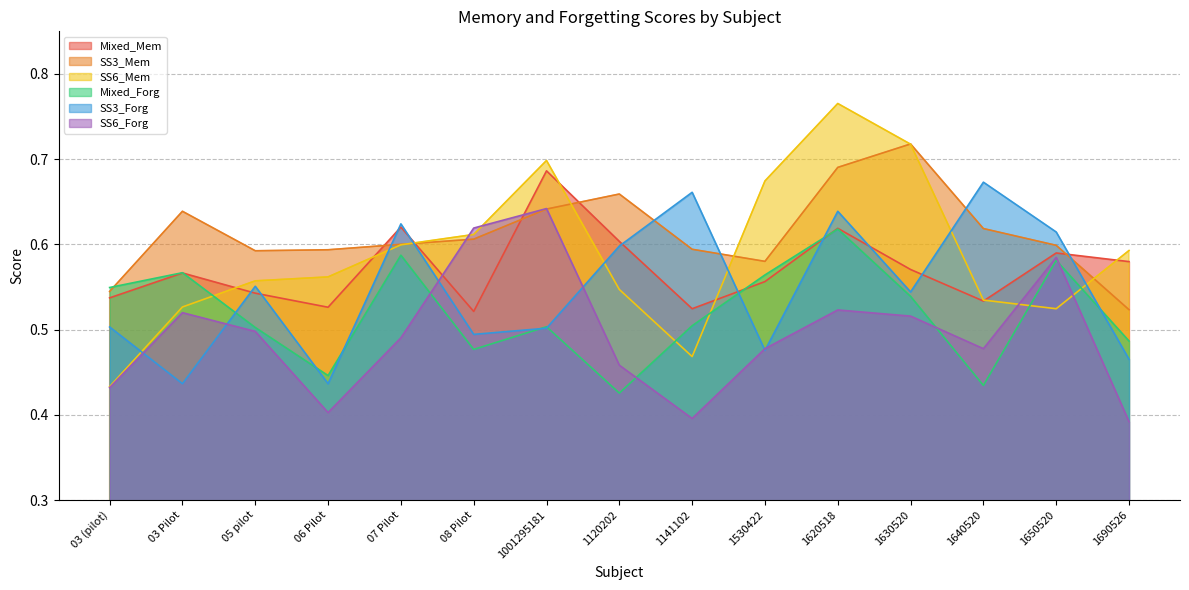

What is the total value across all series at 05 pilot?

3.2